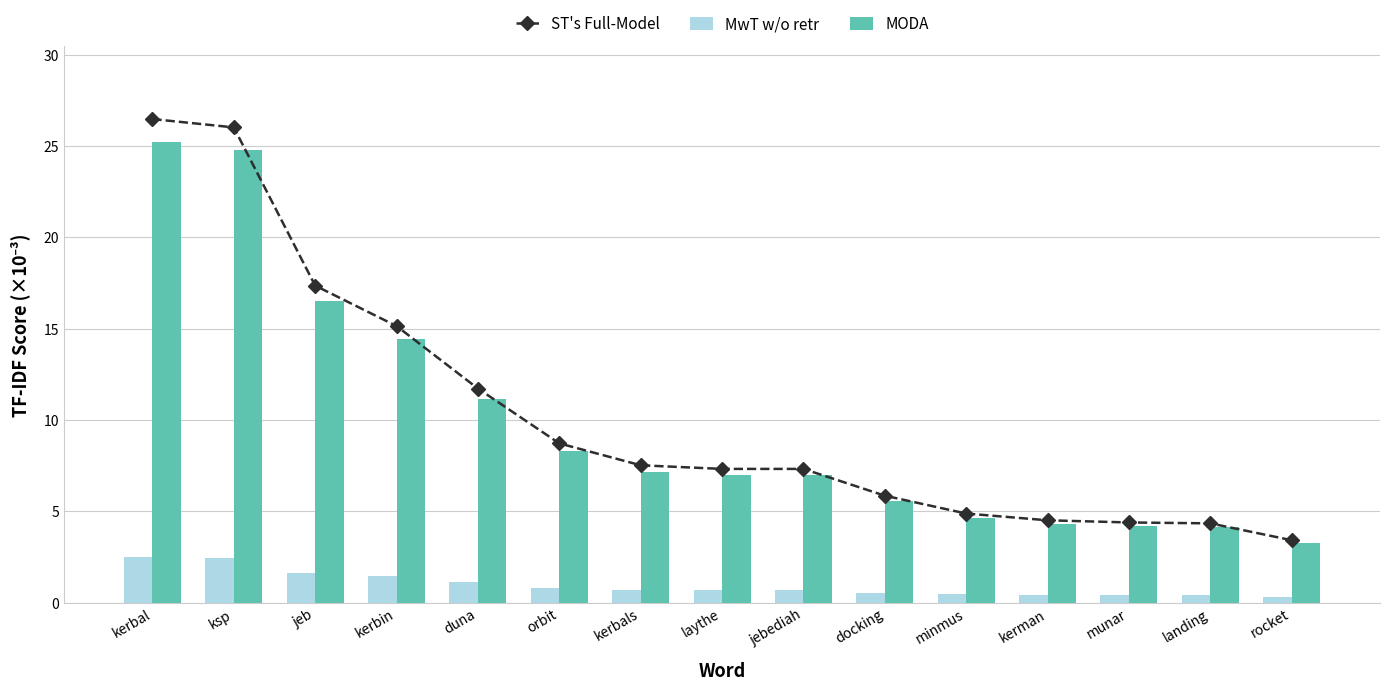

Which series changed the most between kerbals and minmus?

ST's Full-Model